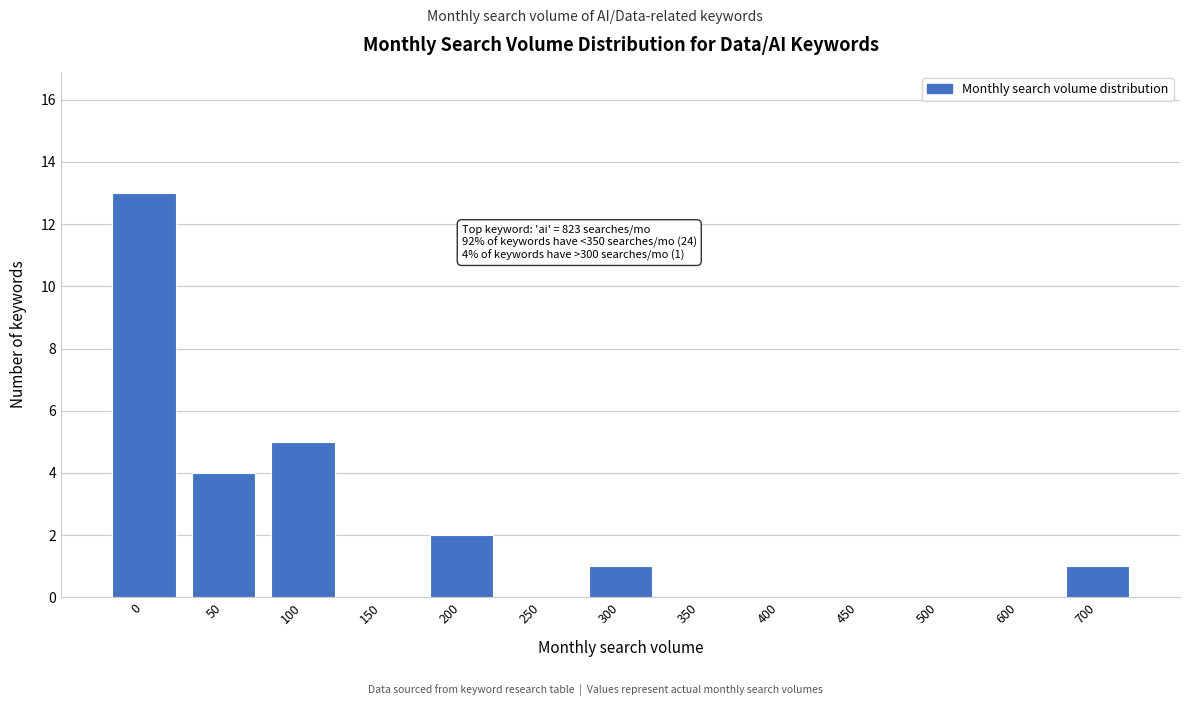

Reading right to left, transcribe all the data shown in this chart.

700=1	600=0	500=0	450=0	400=0	350=0	300=1	250=0	200=2	150=0	100=5	50=4	0=13